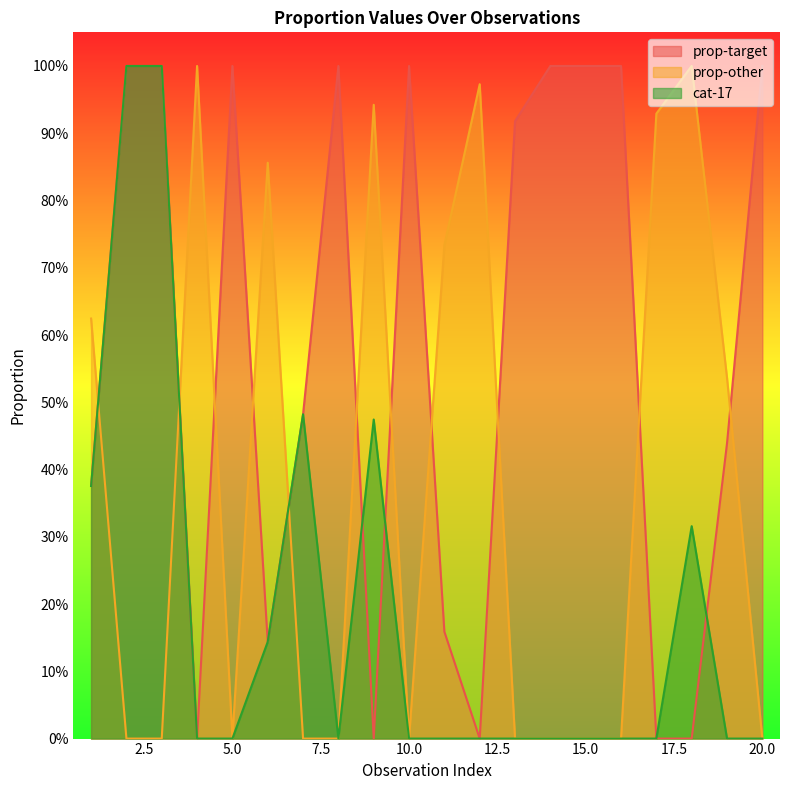

What is the value of the cat-17 point at the 7th from the left?

0.5